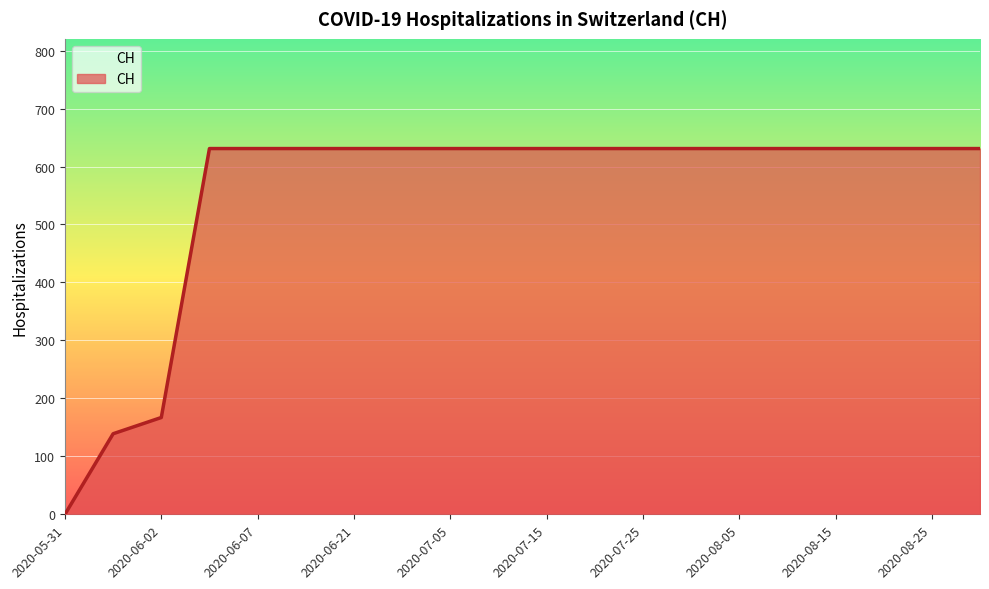

What is the maximum value shown in the chart?

631